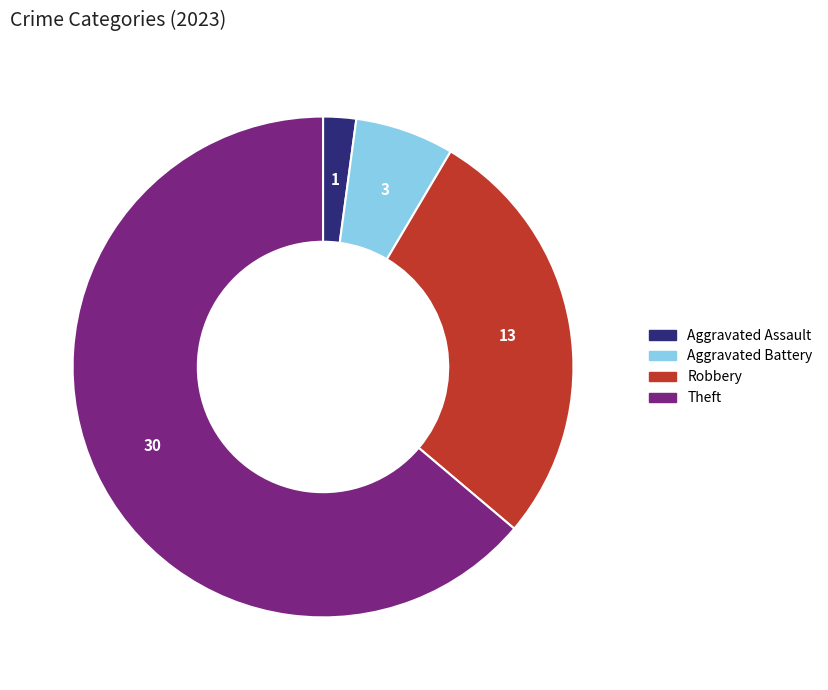

Is there a majority slice in this chart?

Yes